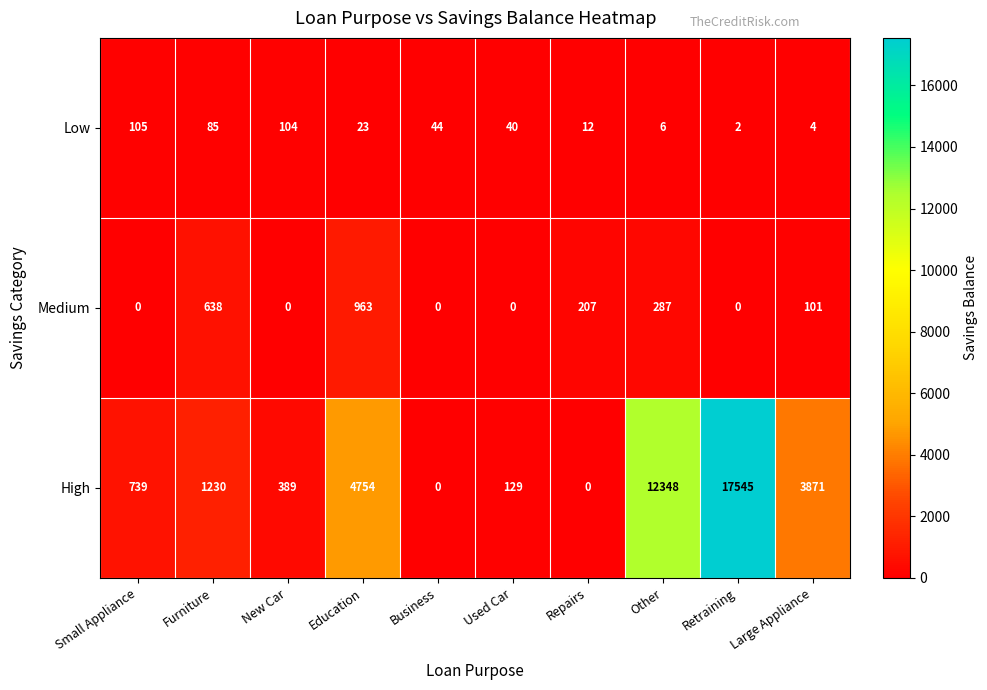

Which series has the largest range (max minus min)?

High